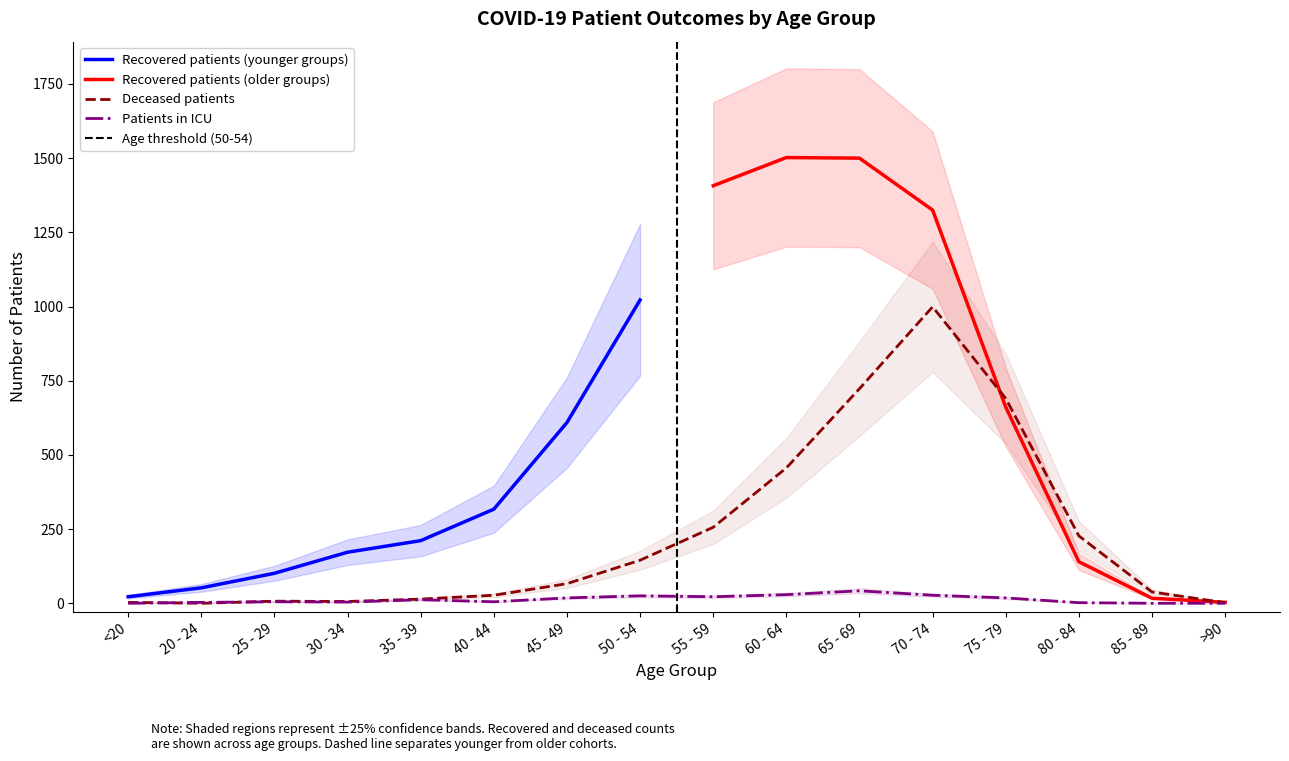

Is the value of deceased_patients at 50 - 54 greater than the value of patients_in_icu at 60 - 64?

Yes